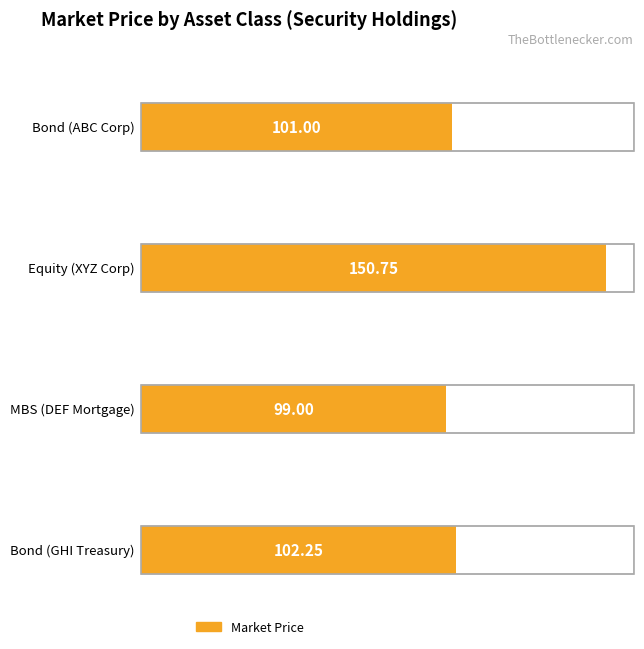

Reading left to right, extract all data points from this chart.

101.0	150.8	99.0	102.2